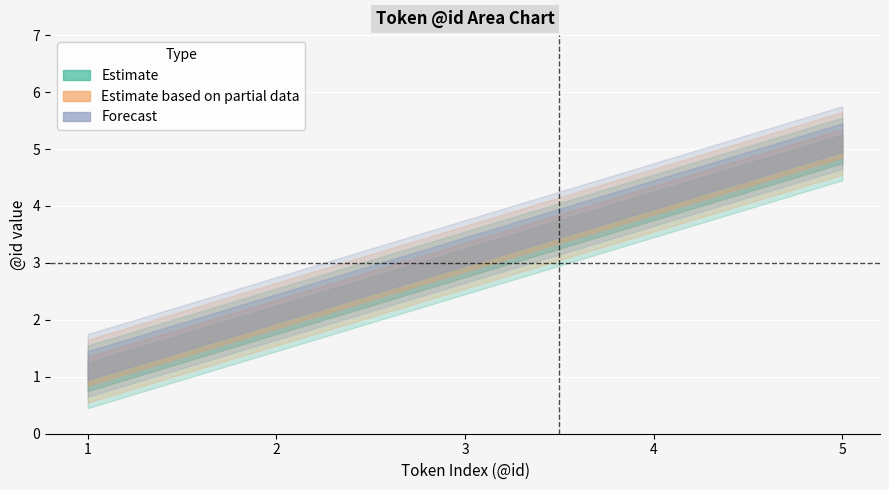

The Estimate based on partial data series shows 4.1 at 4. True or false?

True